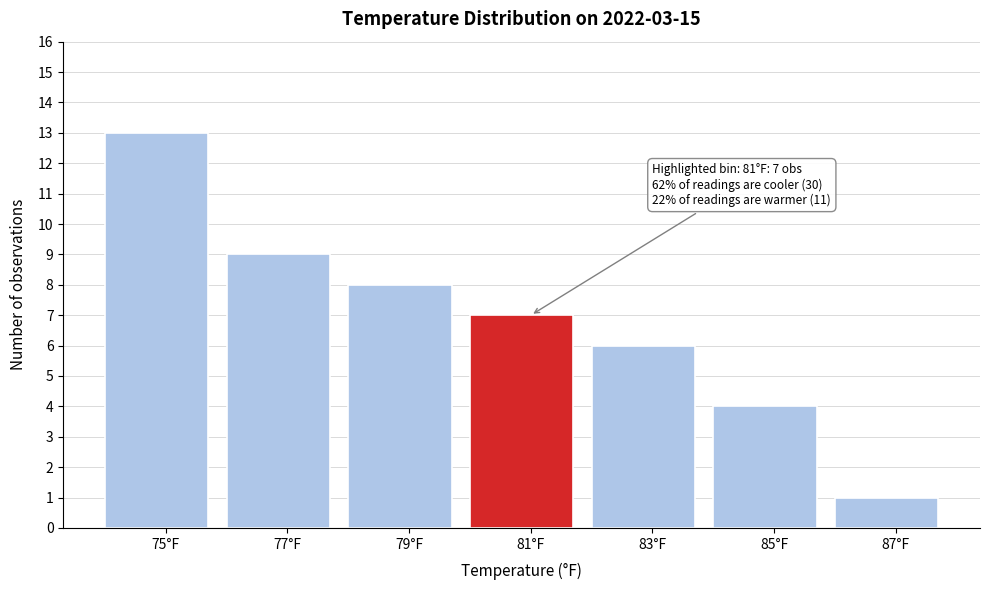

Which range on the x-axis has the tallest bar?

74 to 76